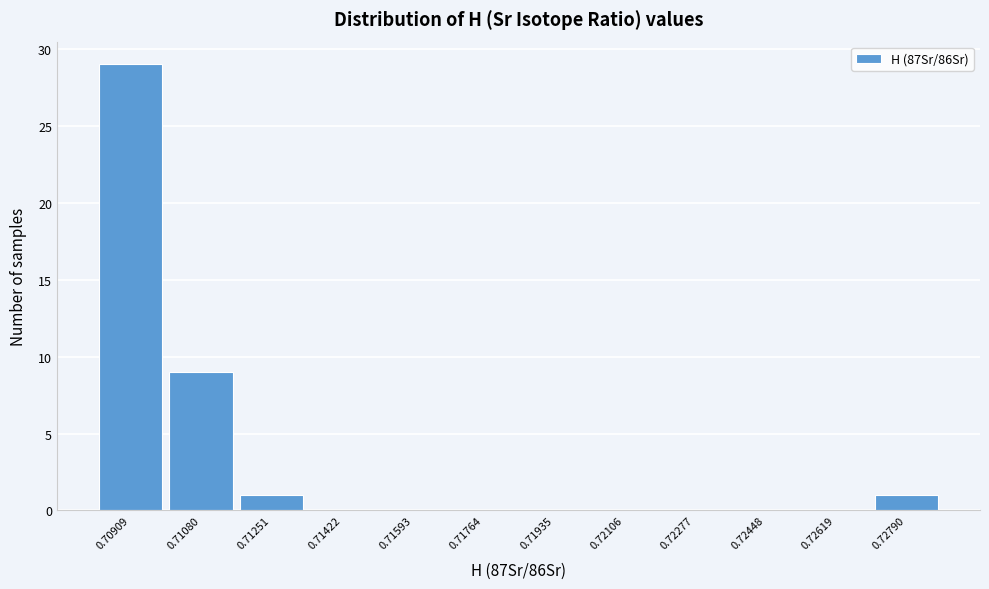

Reading right to left, list all the values displayed in this chart.

0.72790=1	0.72619=0	0.72448=0	0.72277=0	0.72106=0	0.71935=0	0.71764=0	0.71593=0	0.71422=0	0.71251=1	0.71080=9	0.70909=29